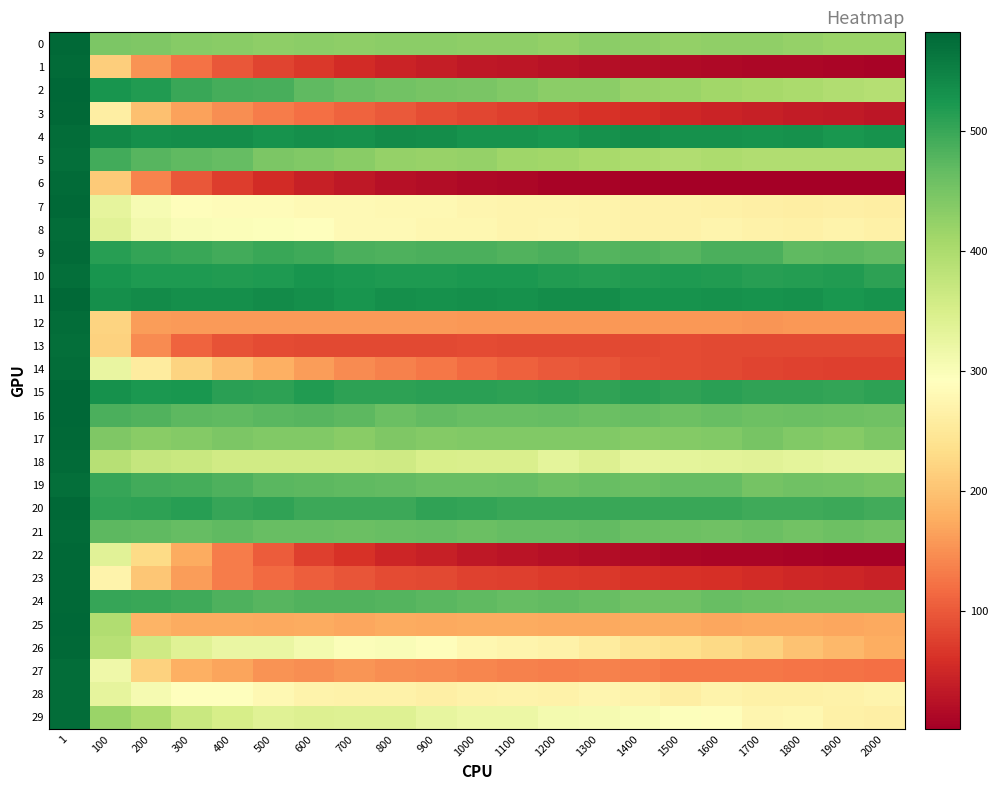

What is the minimum value shown in the chart?

2.0